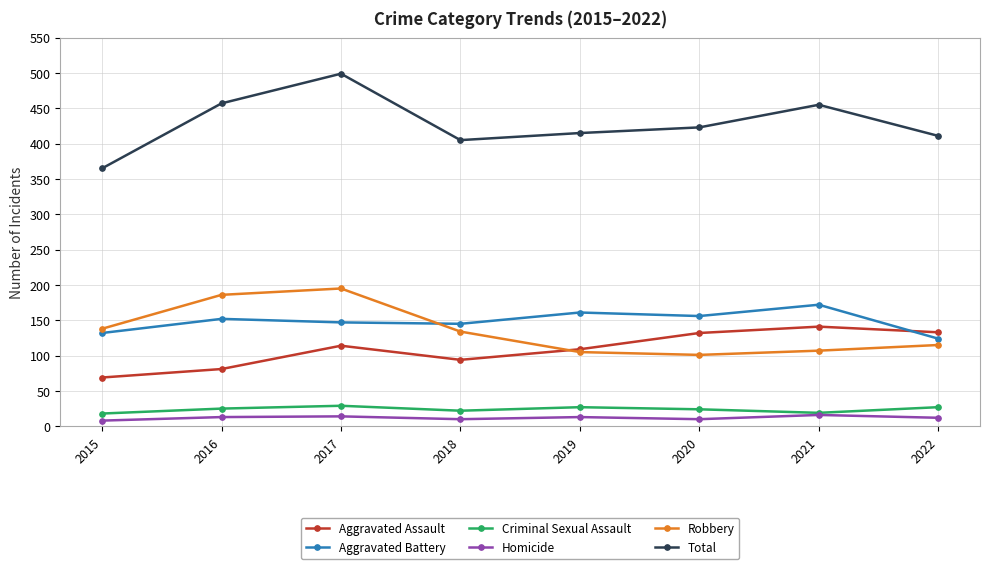

How many values in the Aggravated Battery series are below 152?

4